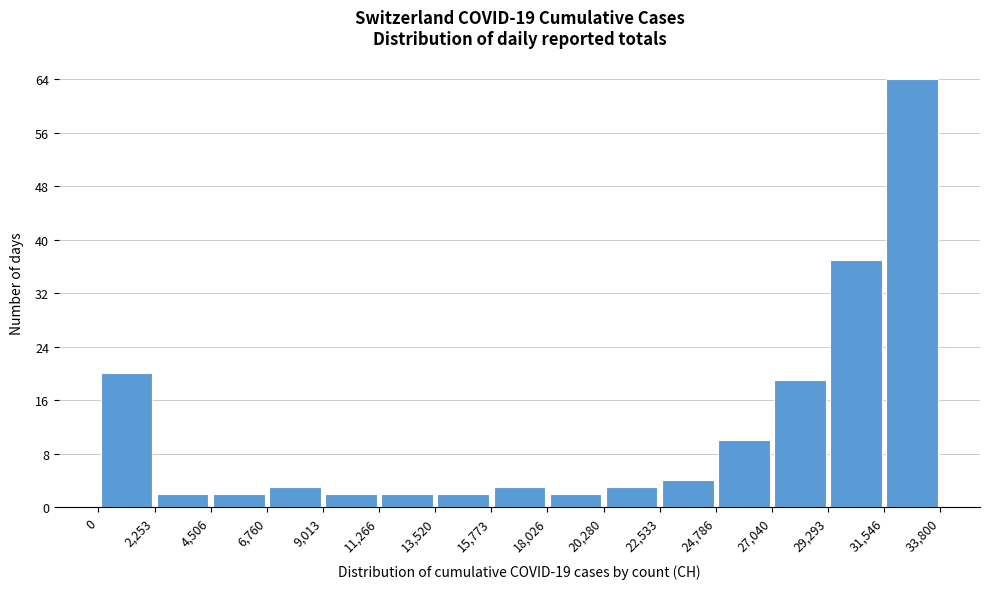

Which range on the x-axis has the tallest bar?

31,546 to 33,800